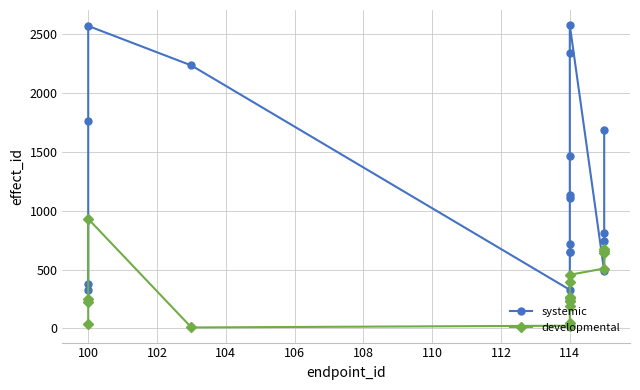

What is the average value of the systemic series?

1221